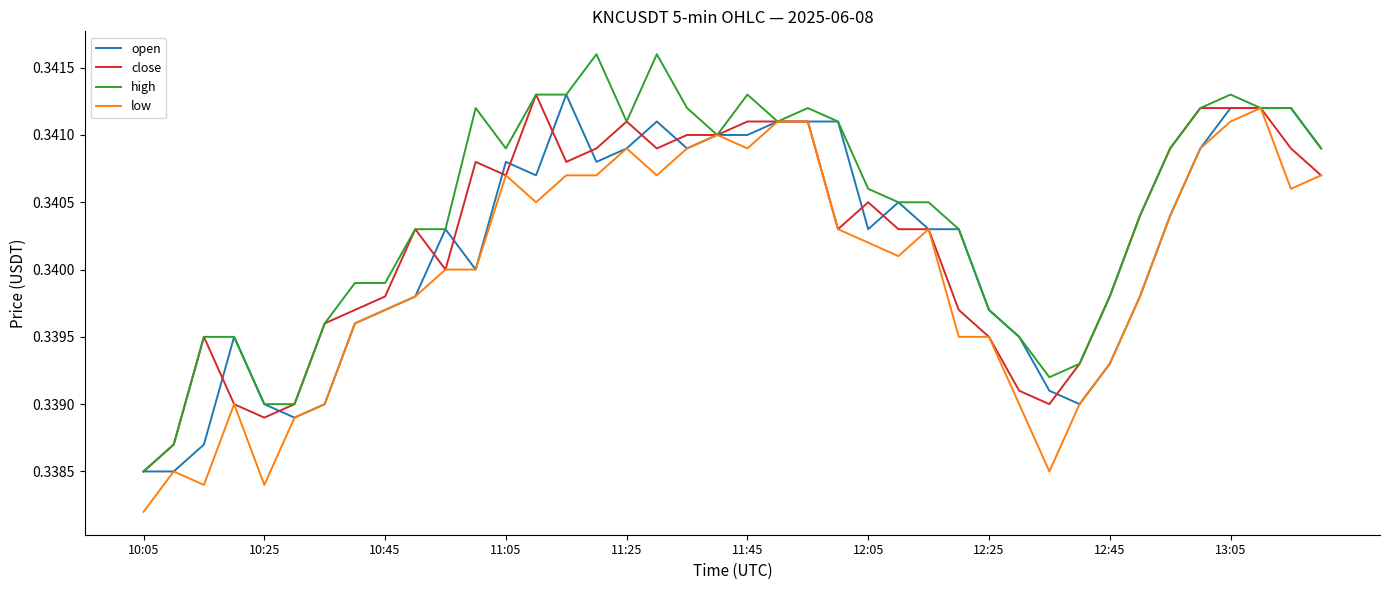

Which series has the largest total across all categories?

high